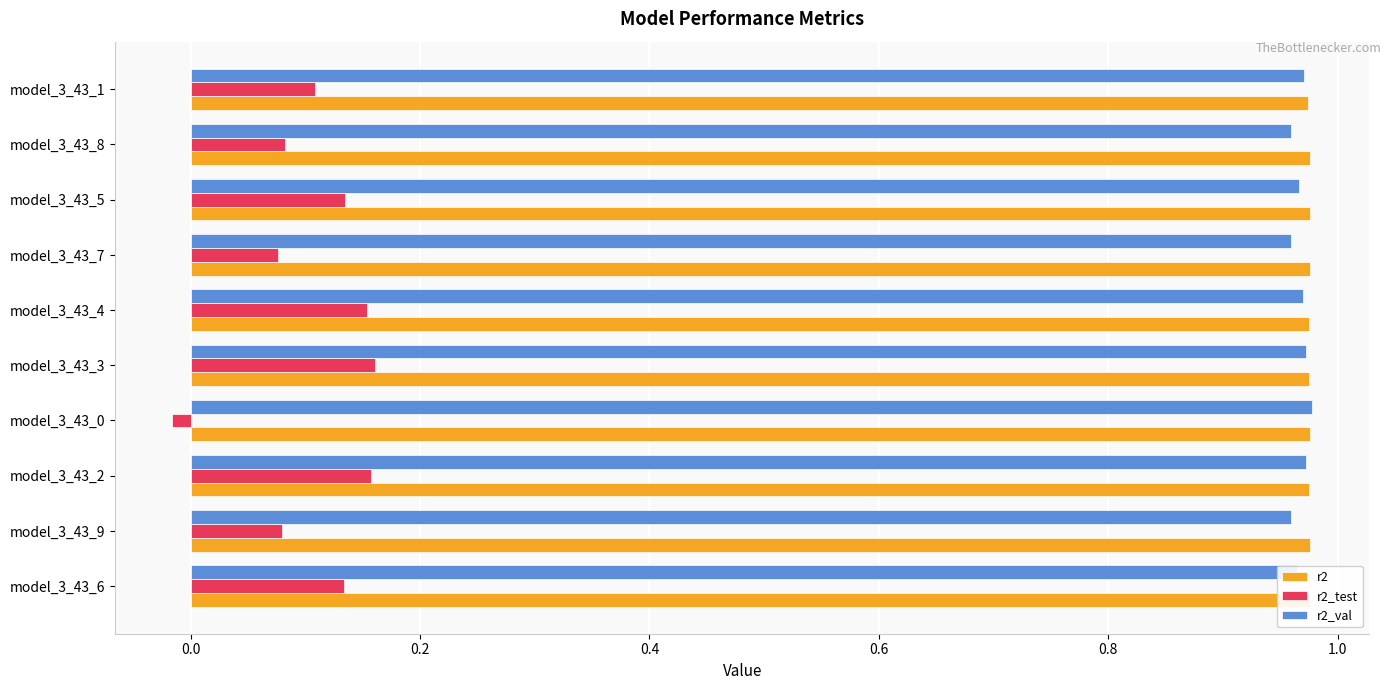

Which series has the widest spread of values?

r2_test